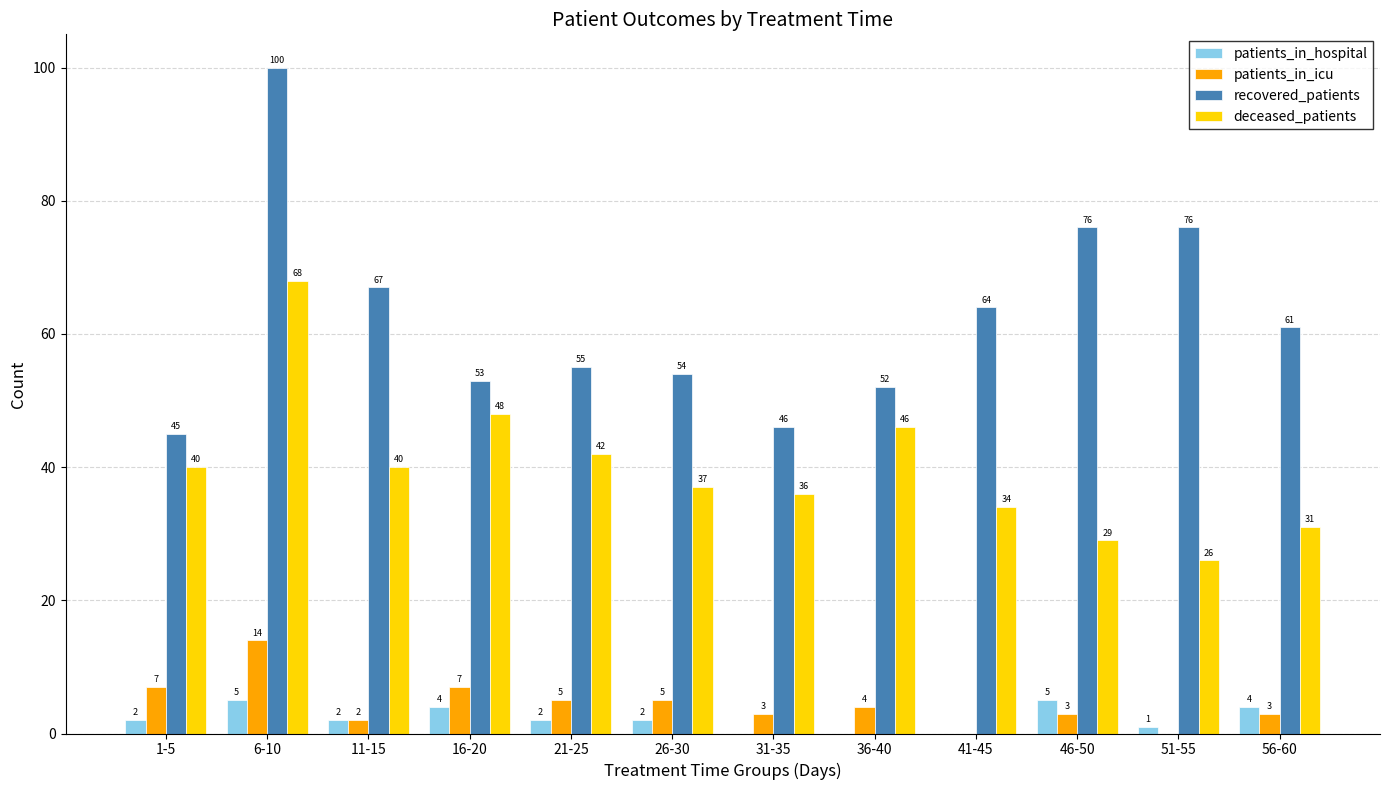

Which series changed the most between 26-30 and 46-50?

recovered_patients